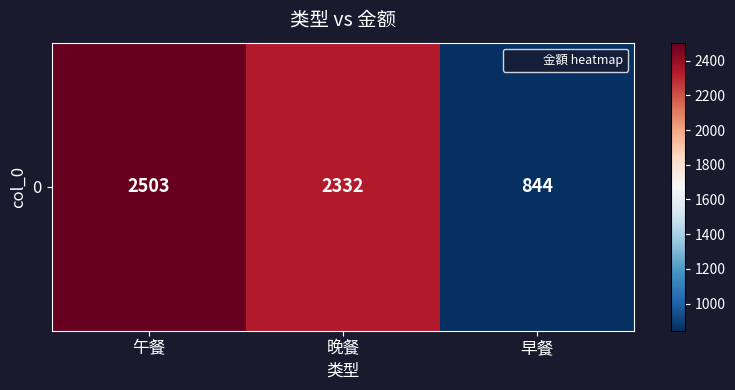

Reading left to right, list all the values displayed in this chart.

午餐=2503	晚餐=2332	早餐=844